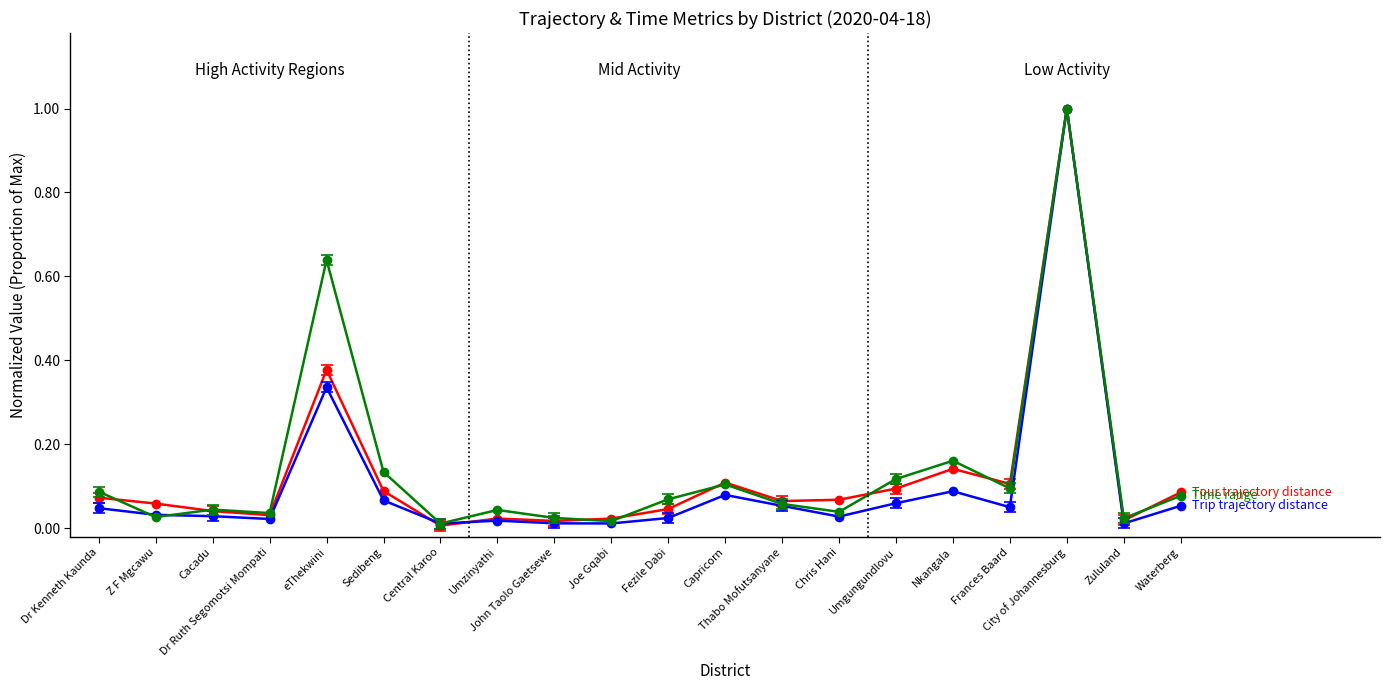

What is the maximum value shown in the chart?

1.0